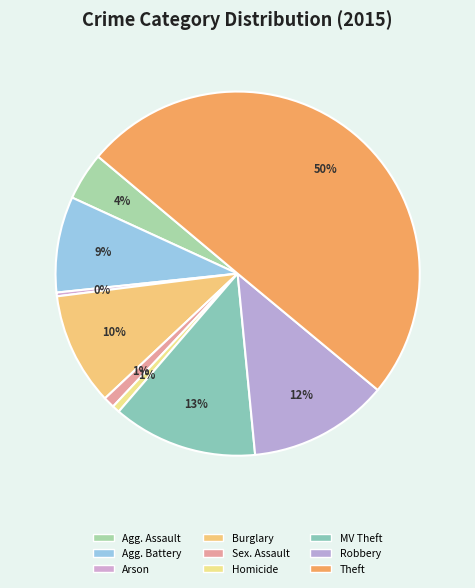

Count the number of slices in the pie.

9